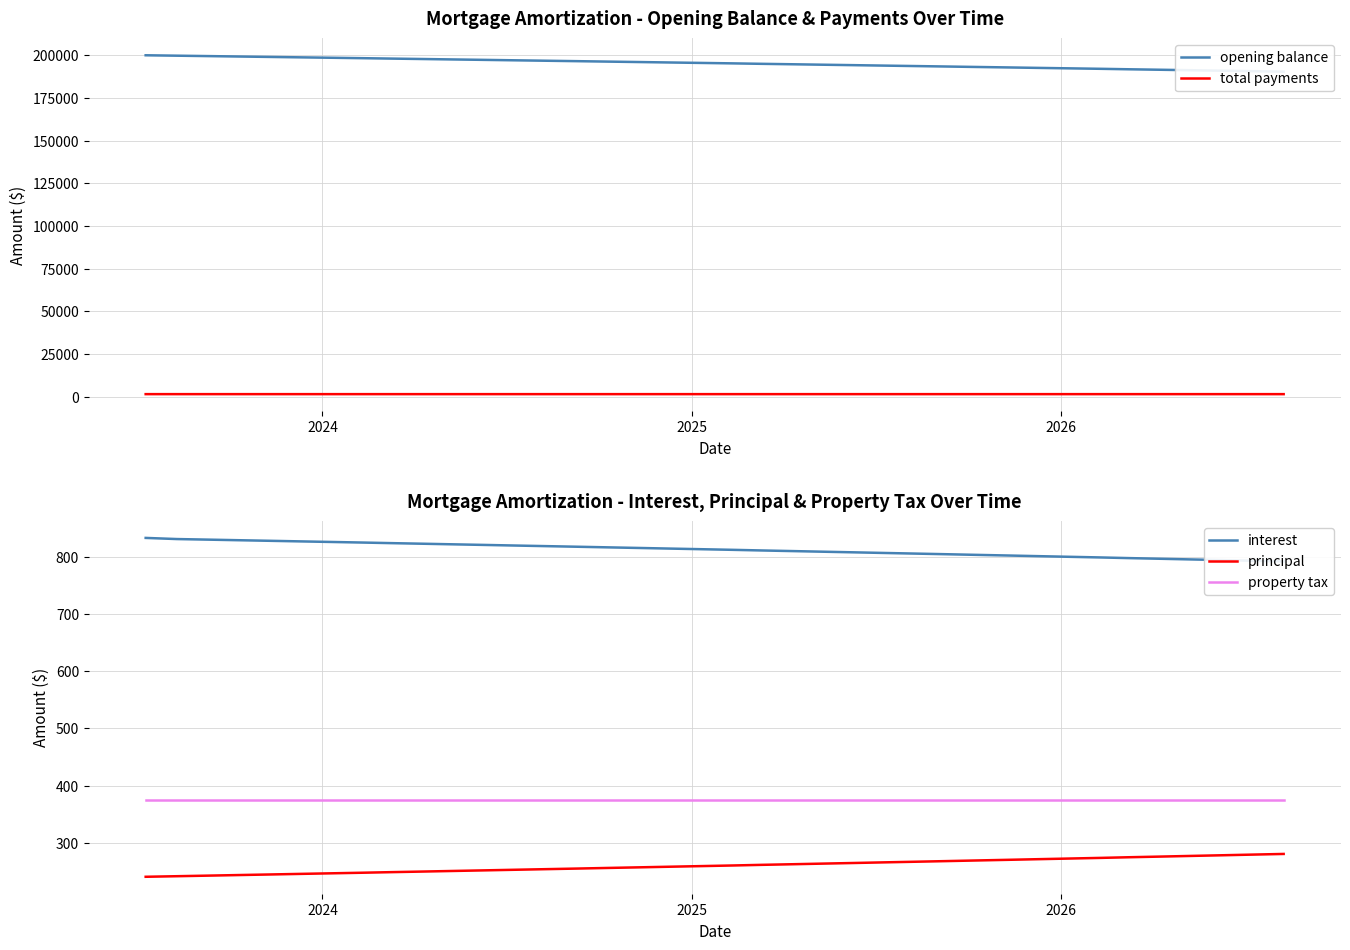

What is the value of the opening balance point at the 36th from the left?

190965.1